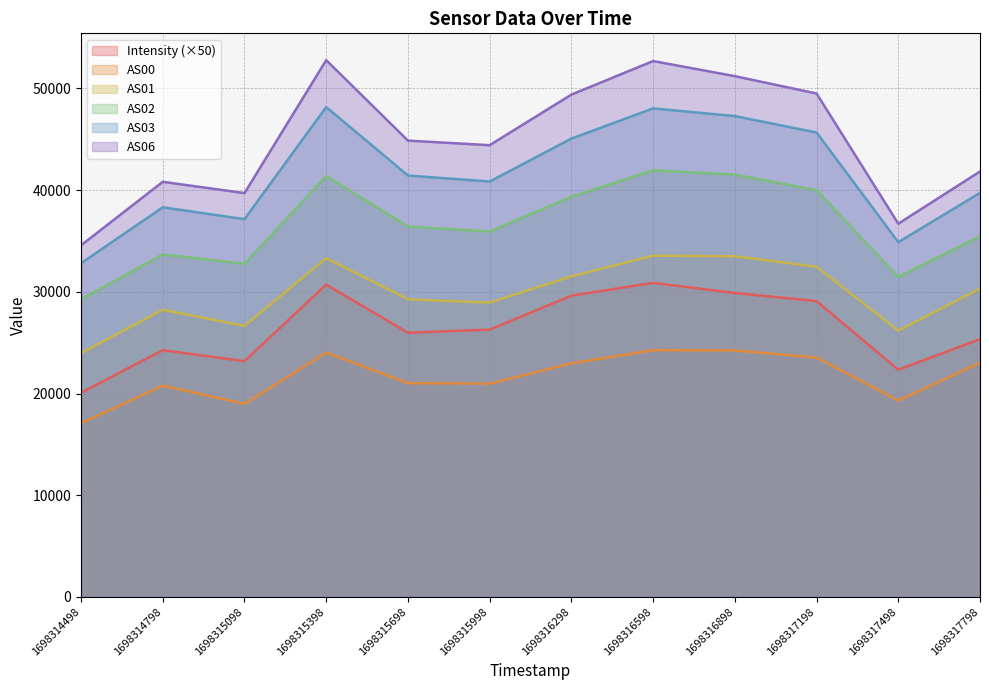

What is the difference between the highest and lowest values at 1698316598?

28431.0